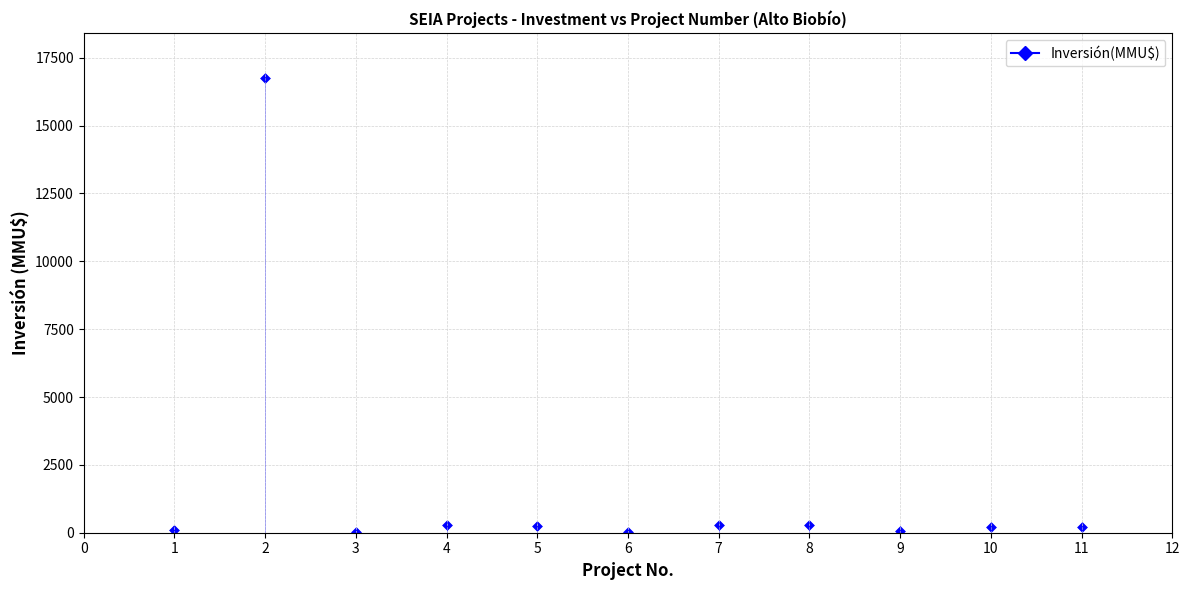

What is the range of X values (max minus min)?

10